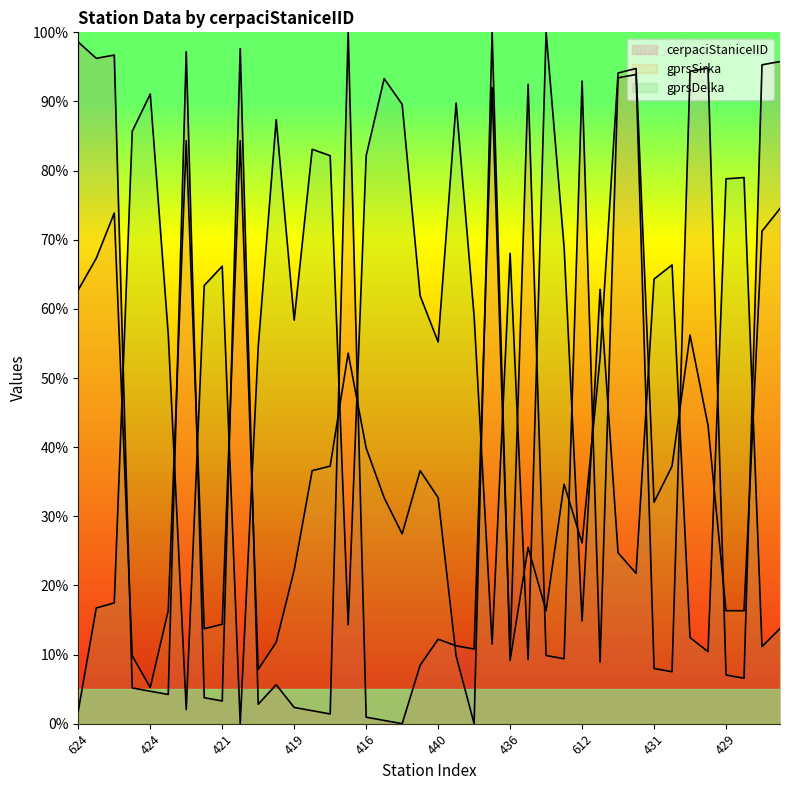

What are all the series names shown in the legend?

cerpaciStaniceIID, gprsSirka, gprsDelka